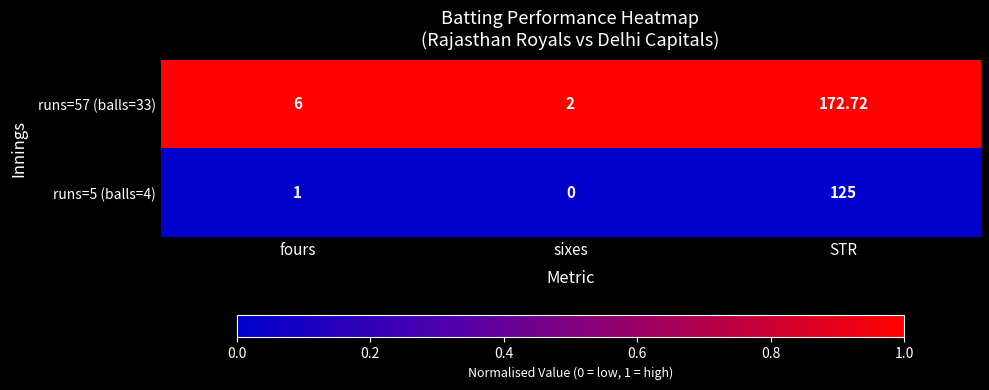

At how many categories does at least one series exceed 0?

3